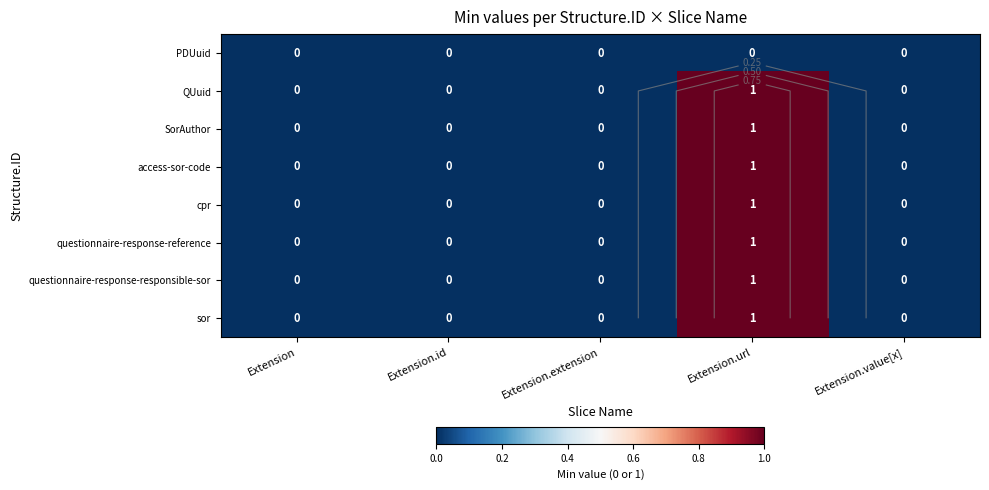

The access-sor-code series shows 0 at Extension.id. True or false?

True